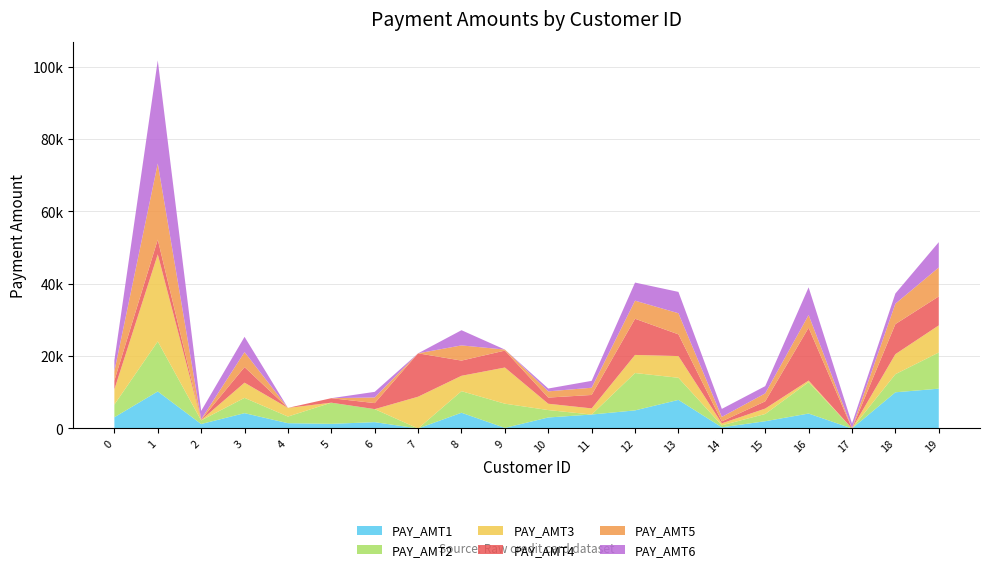

Reading right to left, transcribe all the data shown in this chart.

PAY_AMT1: 19=11000	18=10000	17=0	16=4127	15=2000	14=326	13=7900	12=5000	11=3855	10=3039	9=165	8=4345	7=0	6=1746	5=1280	4=1459	3=4230	2=1229	1=10233	0=3103
PAY_AMT2: 19=10000	18=5000	17=0	16=8683	15=2000	14=546	13=6112	12=10326	11=0	10=2047	9=6682	8=5966	7=0	6=3600	5=5850	4=1835	3=4230	2=1000	1=13826	0=3500
PAY_AMT3: 19=7500	18=5540	17=0	16=436	15=1500	14=546	13=6000	12=5000	11=1694	10=1750	9=10000	8=4250	7=8780	6=0	5=0	4=2396	3=4200	2=94	1=24071	0=4200
PAY_AMT4: 19=8000	18=8310	17=0	16=14595	15=2000	14=546	13=6000	12=10000	11=3713	10=1703	9=4679	8=4200	7=11990	6=1666	5=1240	4=0	3=4300	2=96	1=4065	0=2426
PAY_AMT5: 19=8000	18=5640	17=136	16=3516	15=2200	14=1225	13=5838	12=5000	11=2000	10=1721	9=280	8=4200	7=0	6=1559	5=0	4=0	3=4150	2=98	1=21061	0=2613
PAY_AMT6: 19=7000	18=2820	17=1233	16=7651	15=2000	14=2225	13=5900	12=5000	11=1900	10=784	9=0	8=4200	7=0	6=1551	5=0	4=0	3=4220	2=2330	1=28484	0=3000